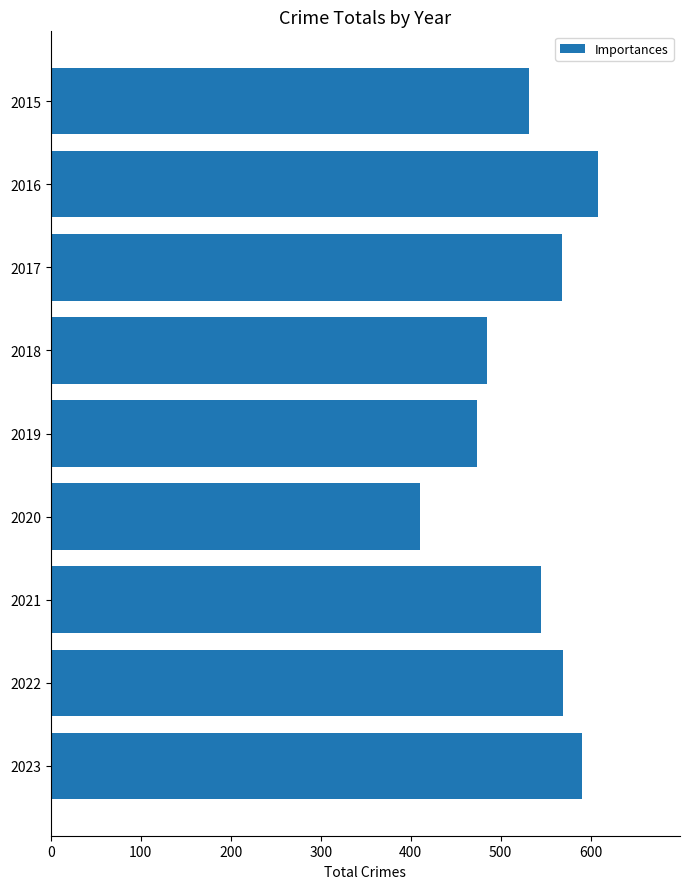

Is it true that the value at 2019 is 230?

False